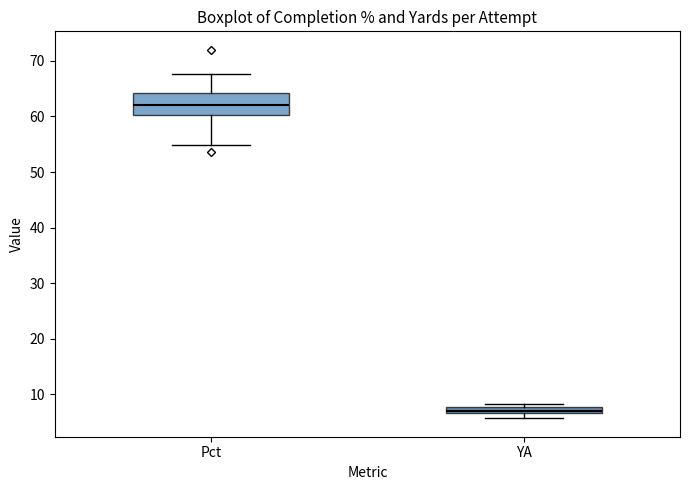

Comparing the boxes themselves (not the whiskers), which one is the tallest?

Pct